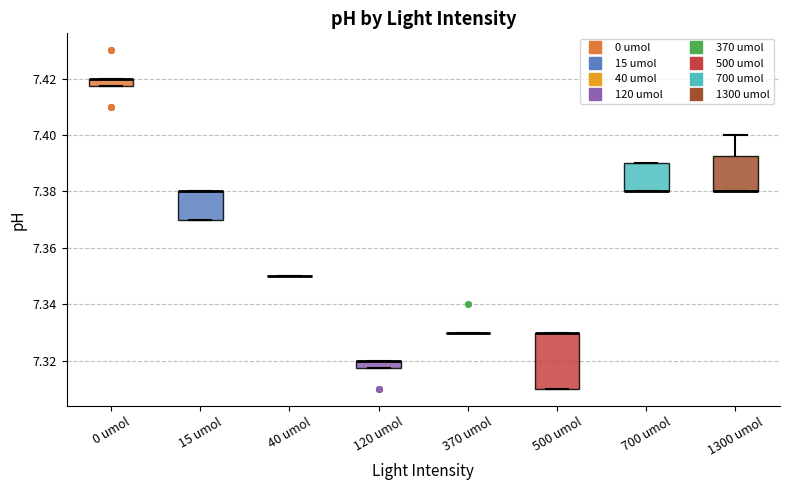

Comparing the boxes themselves (not the whiskers), which one is the tallest?

500 umol